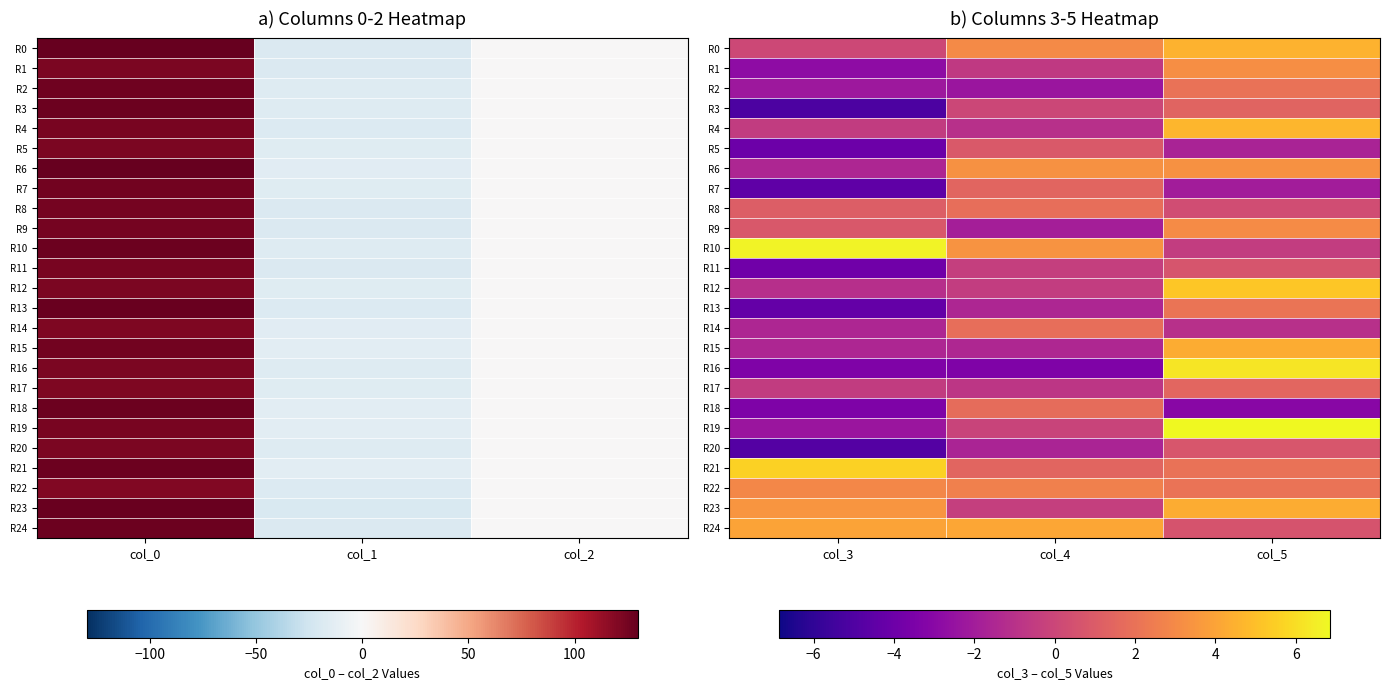

Rank the series by their maximum value, from lowest to highest.

R11, R20, R5, R3, R7, R17, R18, R14, R8, R2, R13, R22, R9, R1, R6, R24, R23, R15, R0, R4, R12, R21, R16, R10, R19